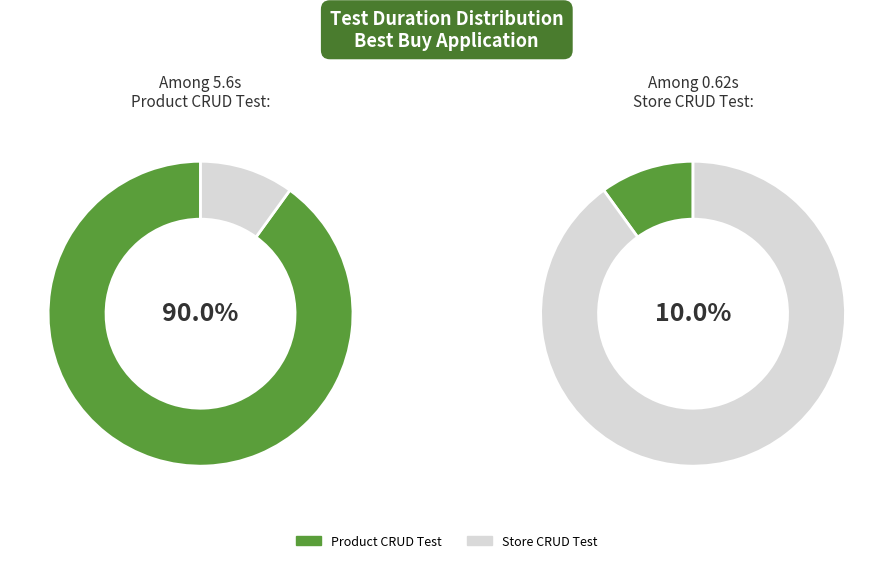

Which category has the biggest portion of the pie?

Product CRUD Test